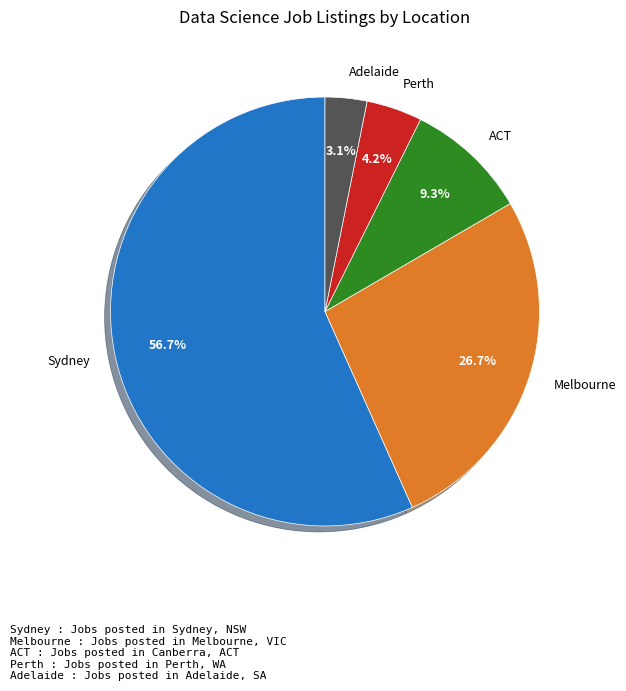

True or false: Melbourne accounts for 18% of the total.

False